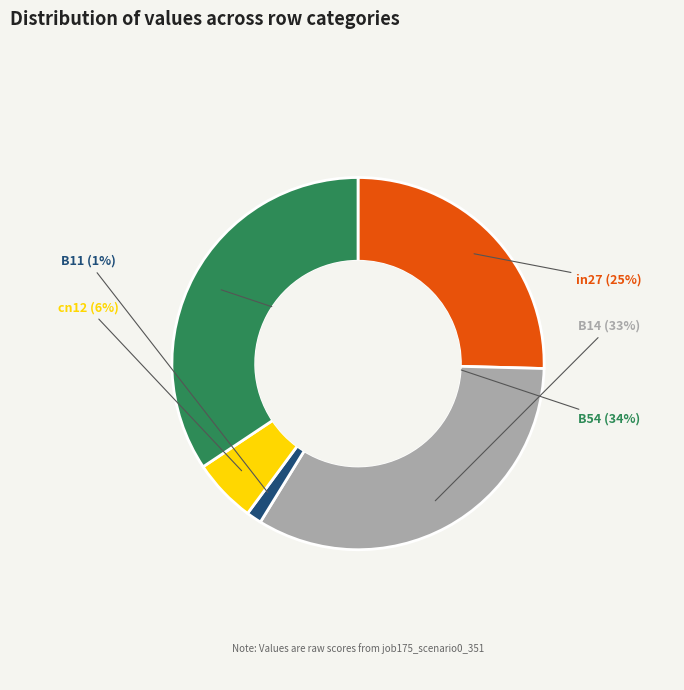

Is the sum of cn12 and B11 greater than half?

No